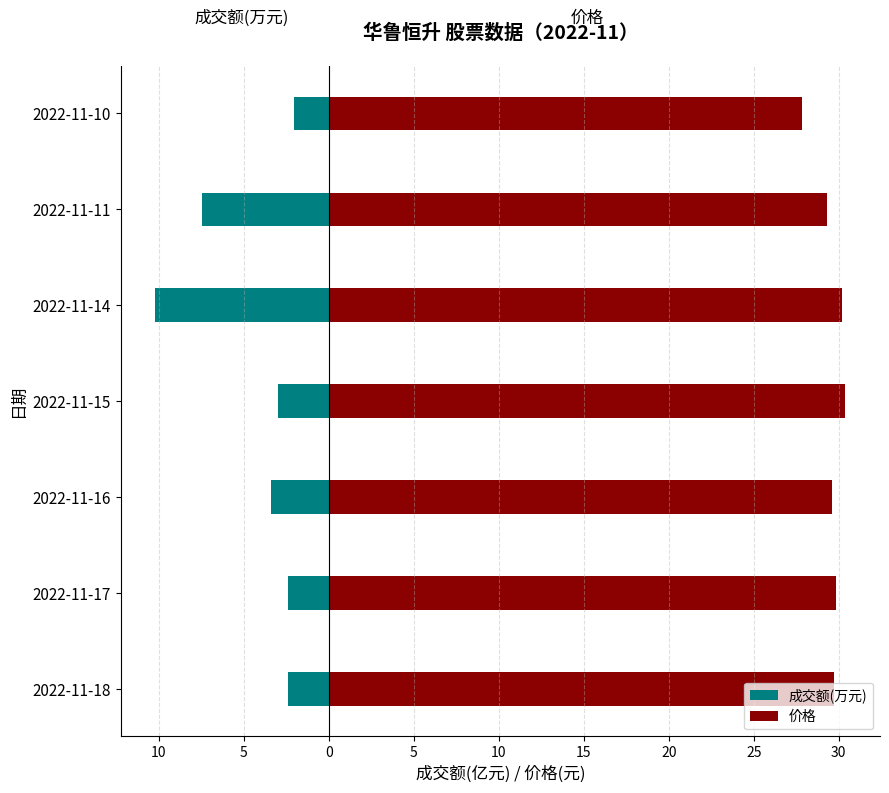

How many data points does each series have?

7